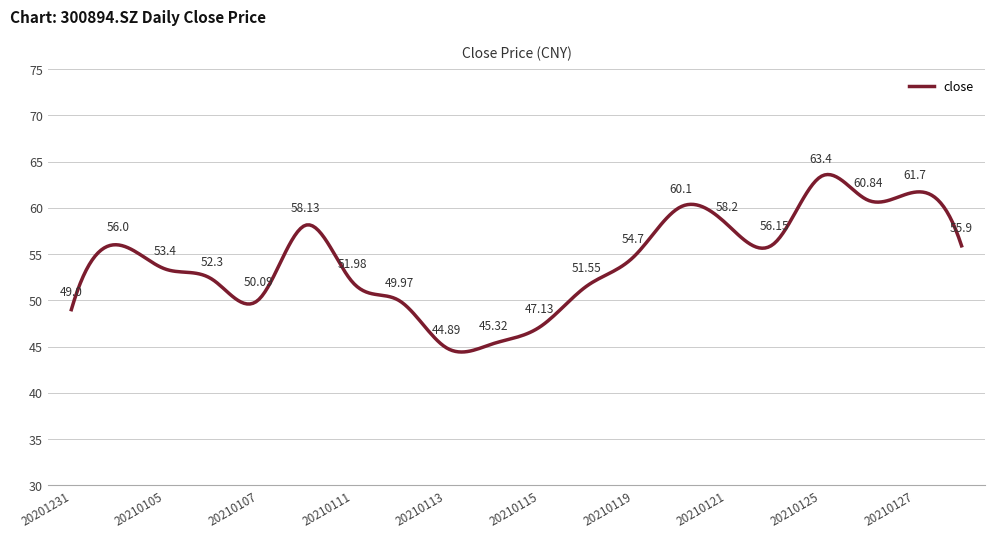

What is the difference between the maximum and minimum values?

19.2